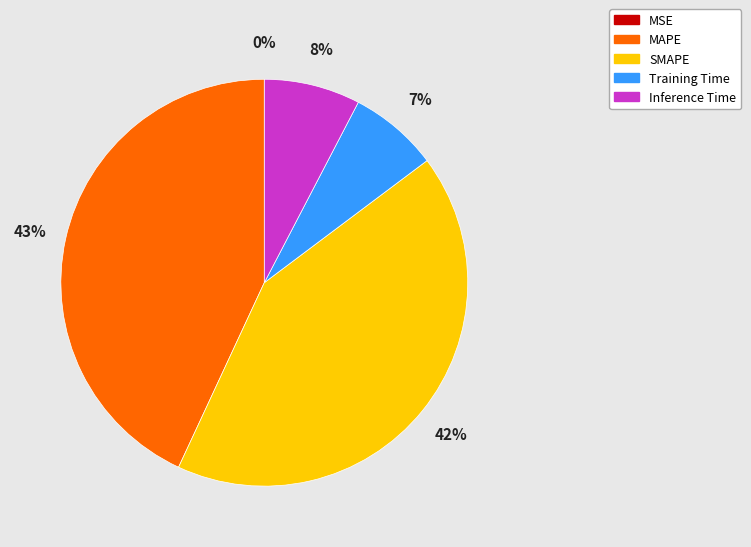

Between Inference Time and SMAPE, which is larger?

SMAPE